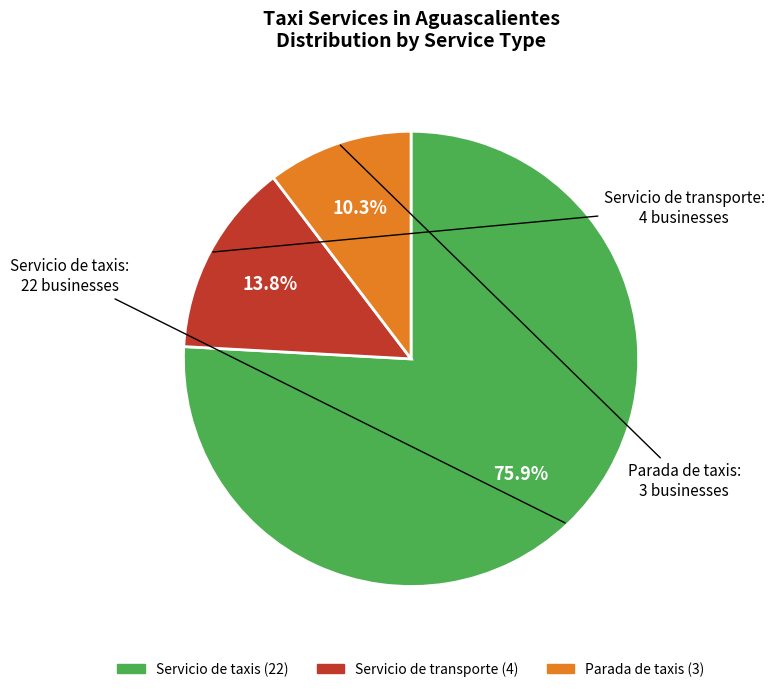

Count the number of slices in the pie.

3